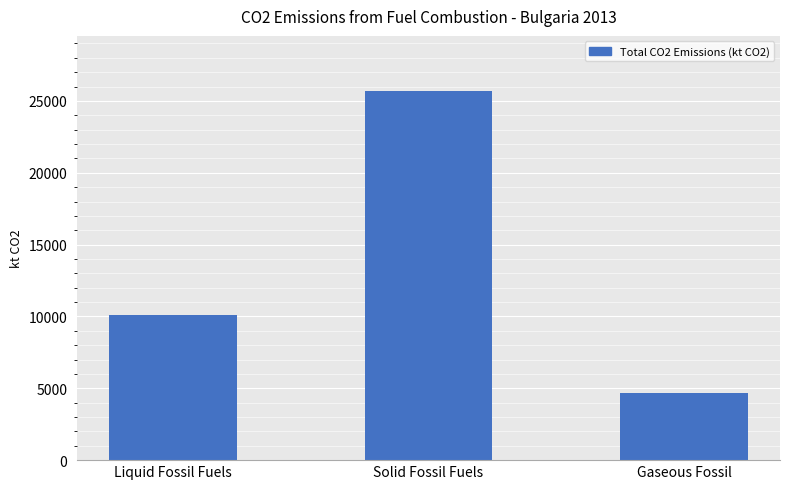

What is the greatest value displayed?

25675.7